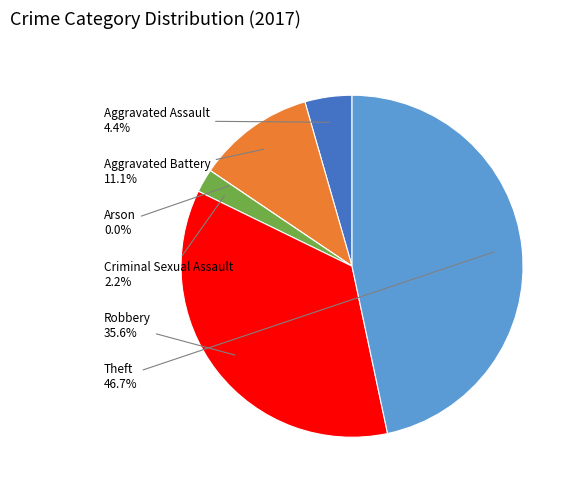

How many segments does this pie chart have?

6